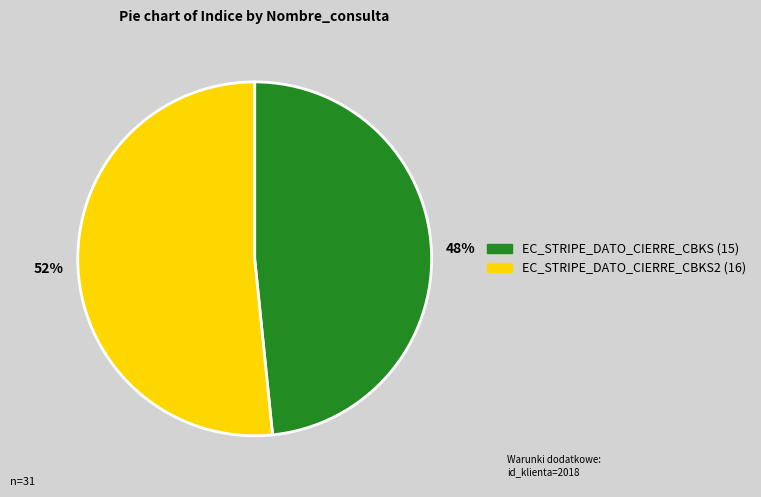

Which category accounts for the majority?

52%